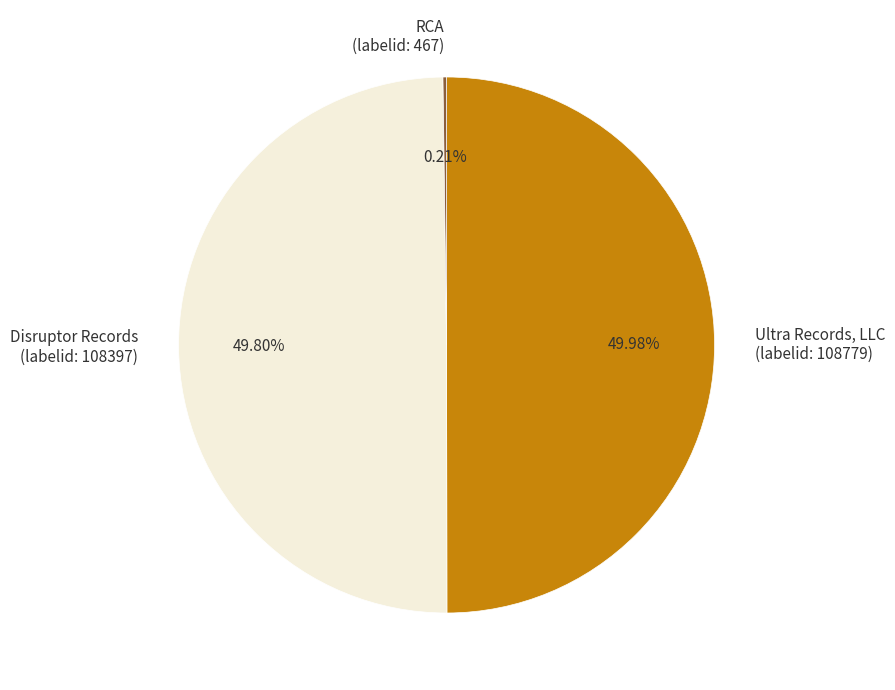

Is the sum of Ultra Records, LLC (labelid: 108779) and Disruptor Records (labelid: 108397) greater than half?

Yes